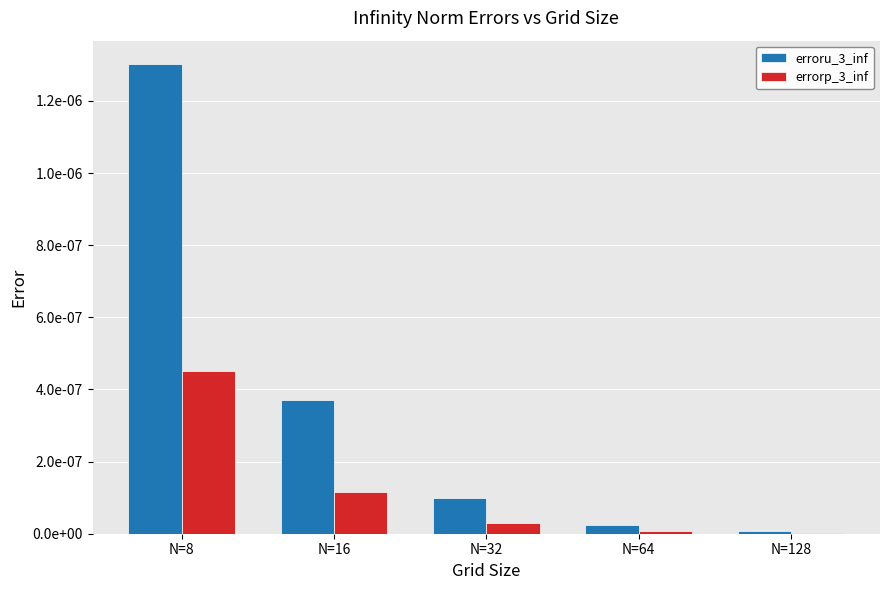

Are the bars grouped side by side (vs. stacked)?

Yes